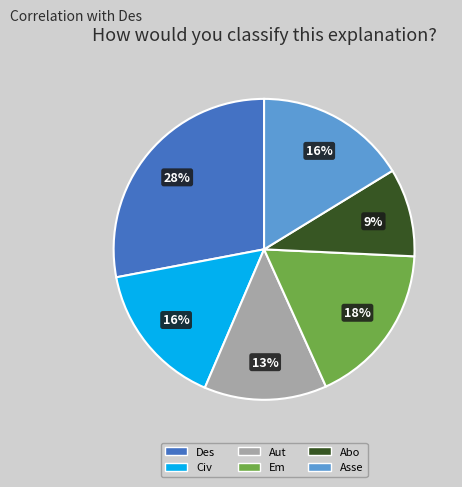

To the nearest percent, what portion does Aut represent?

13%